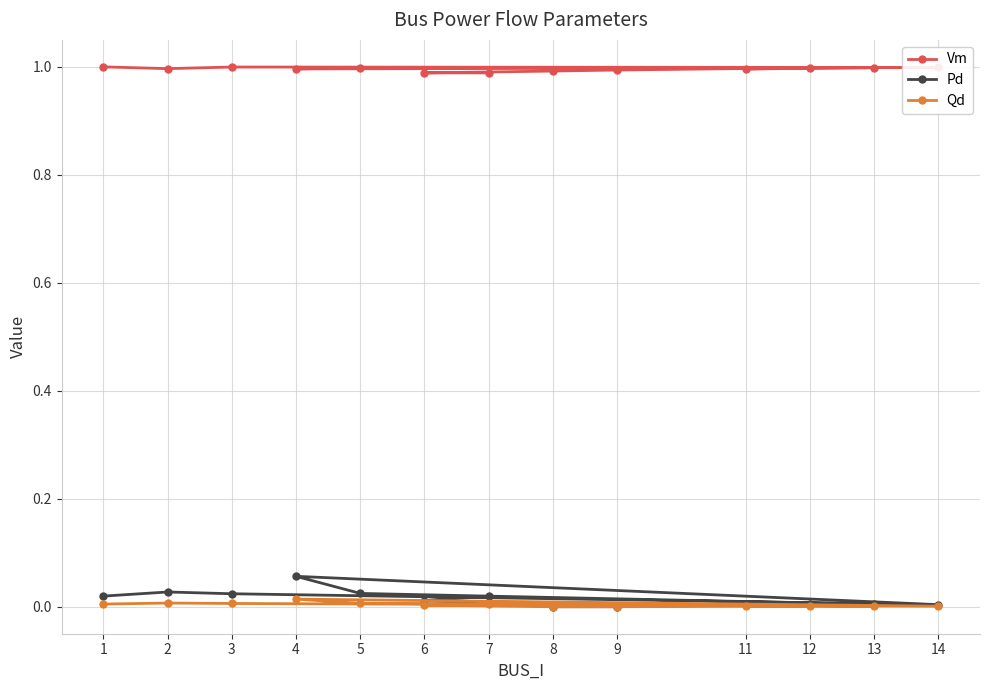

Which series has the largest total across all categories?

Vm